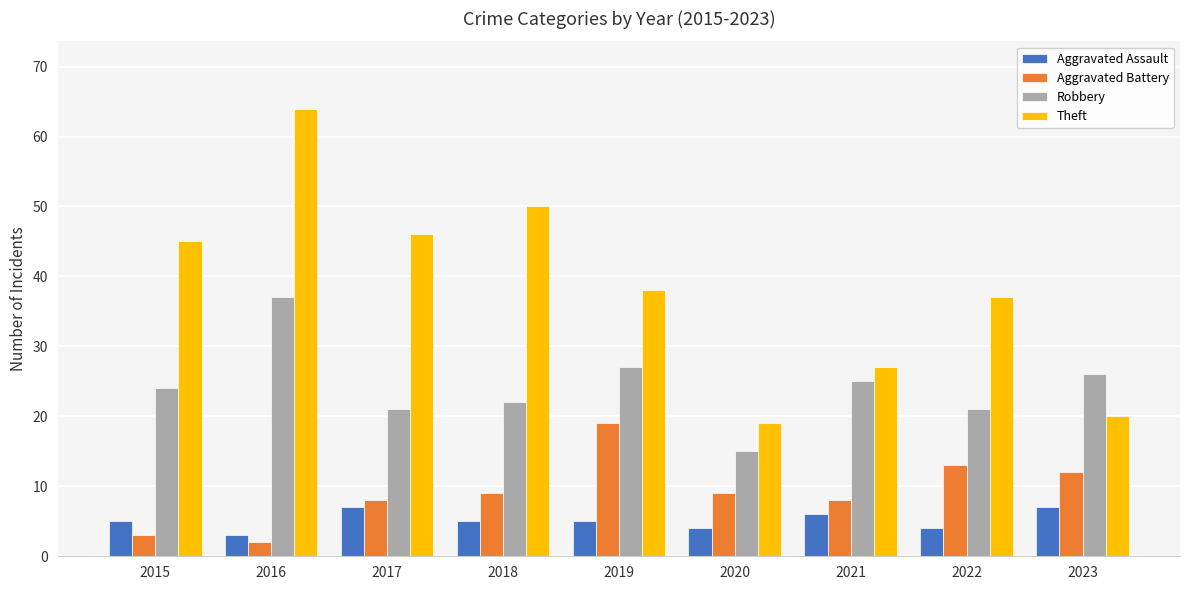

The value of Robbery at 2021 is 25. True or false?

True